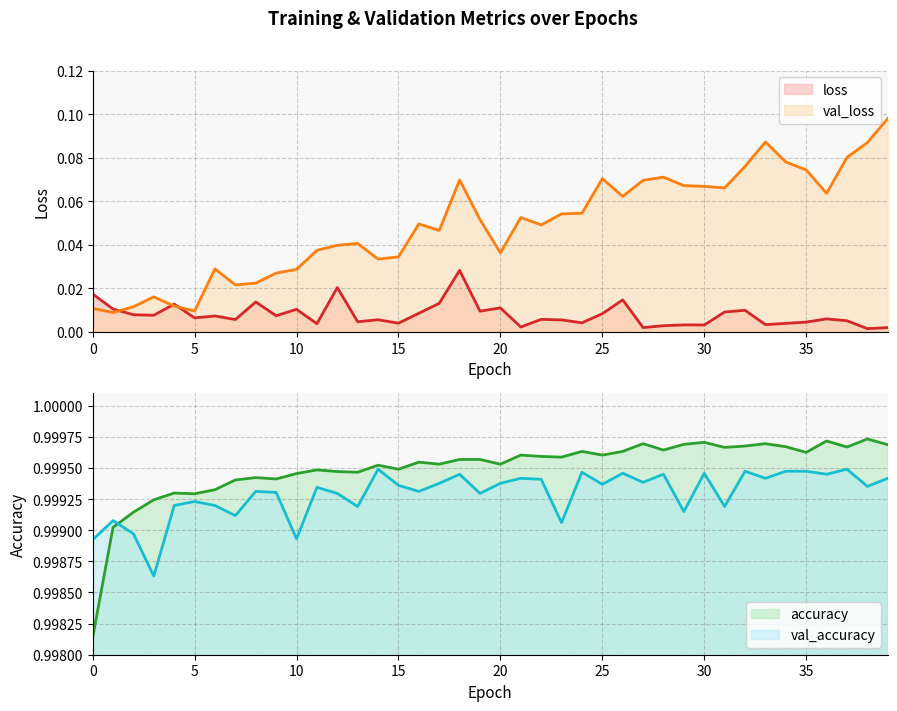

True or false: accuracy and val_accuracy cross at least once.

True